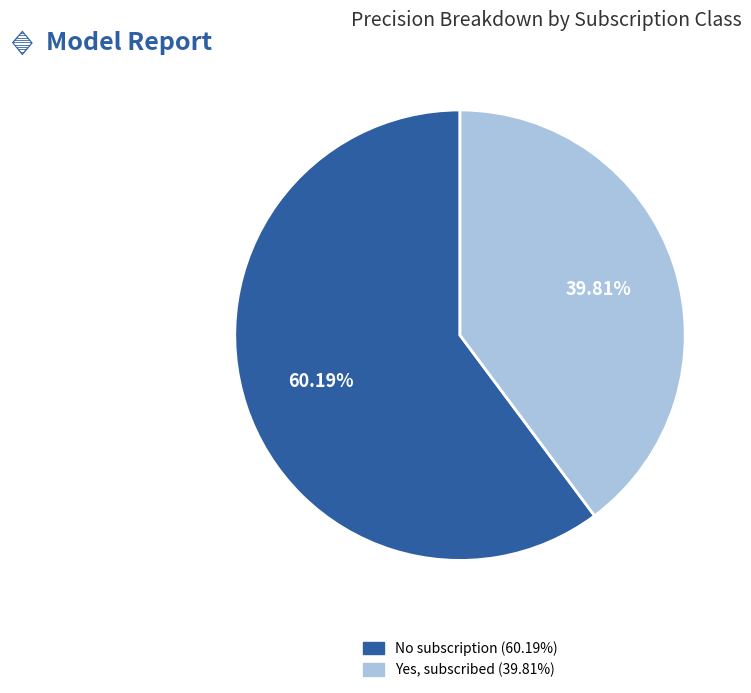

Which category has the smallest portion of the pie?

Yes, subscribed